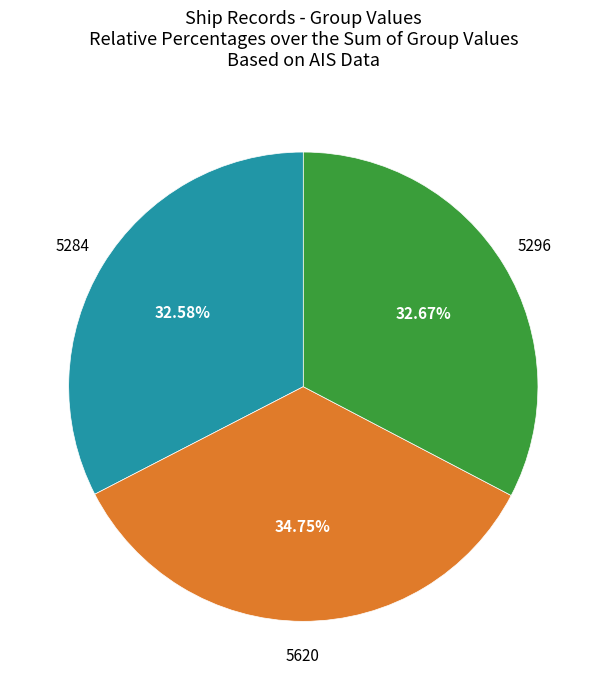

Is there a majority slice in this chart?

No